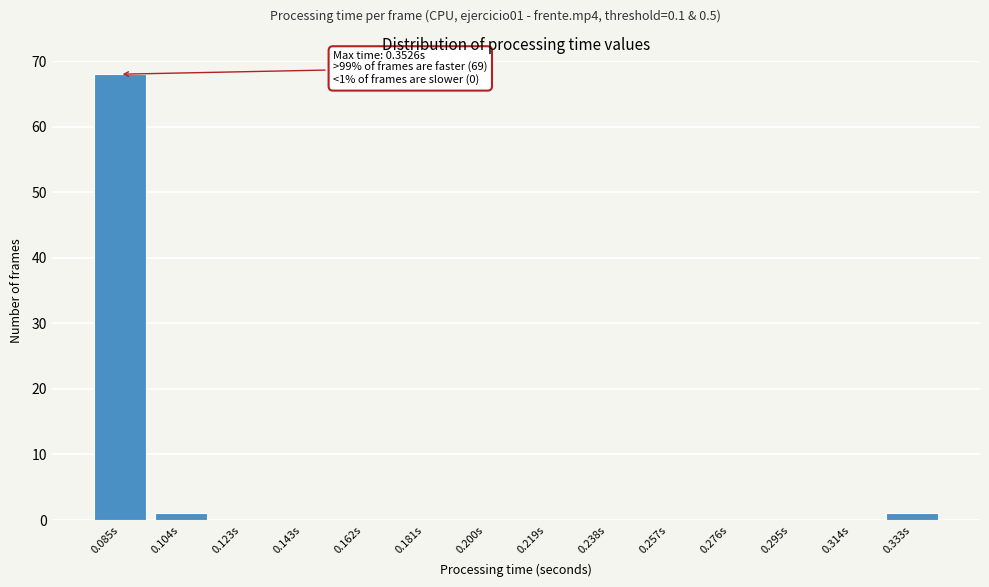

Reading right to left, transcribe all the data shown in this chart.

0.333s=1	0.314s=0	0.295s=0	0.276s=0	0.257s=0	0.238s=0	0.219s=0	0.200s=0	0.181s=0	0.162s=0	0.143s=0	0.123s=0	0.104s=1	0.085s=68